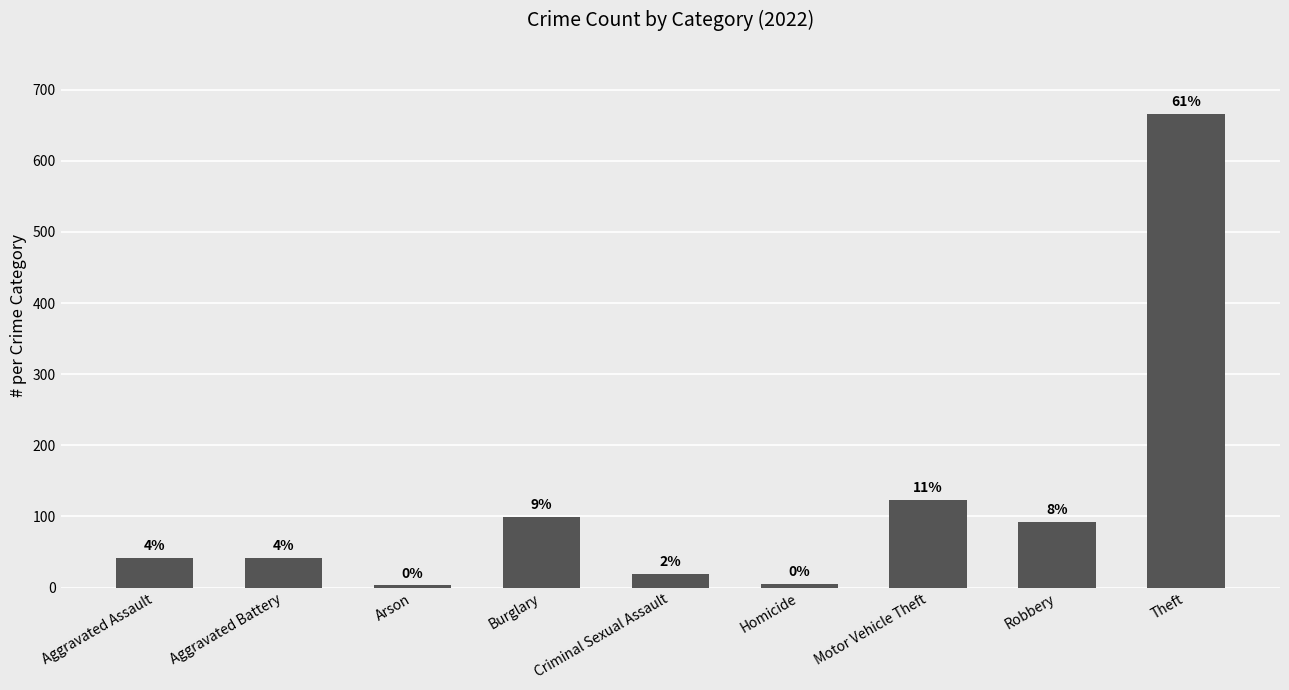

Does the chart contain any negative values?

No